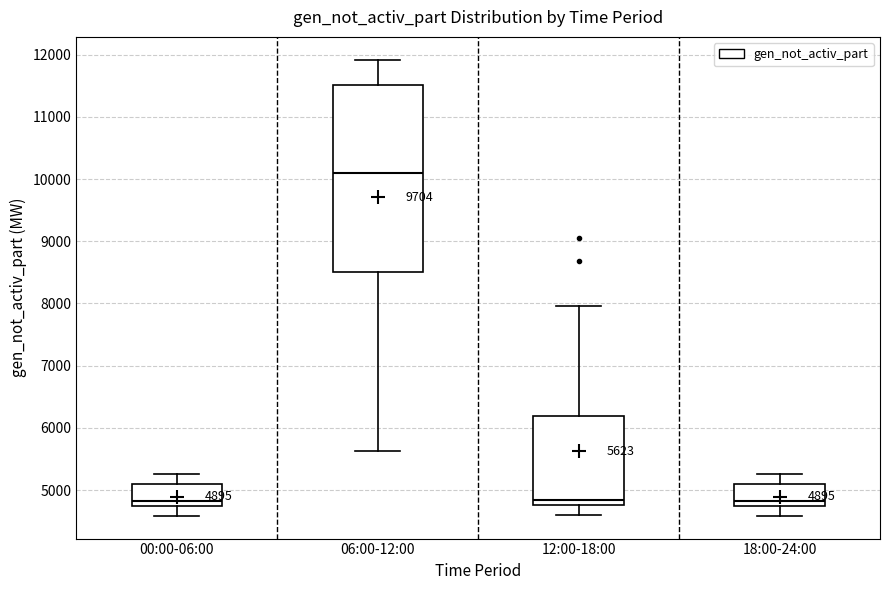

Which box has the highest median line?

06:00-12:00